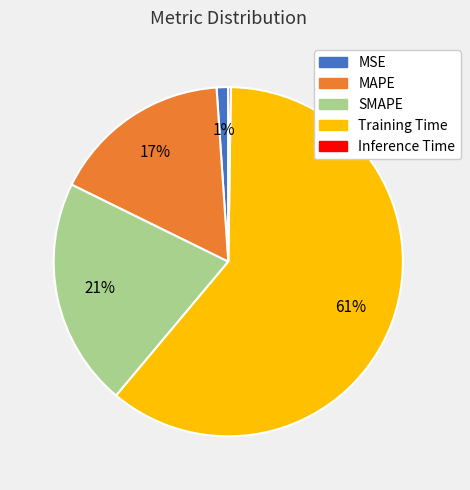

To the nearest percent, what is the average slice percentage?

20%